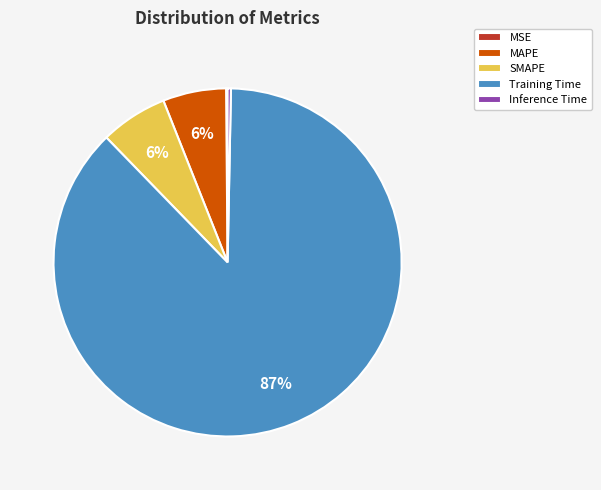

The Training Time slice represents 87% of the pie. True or false?

True